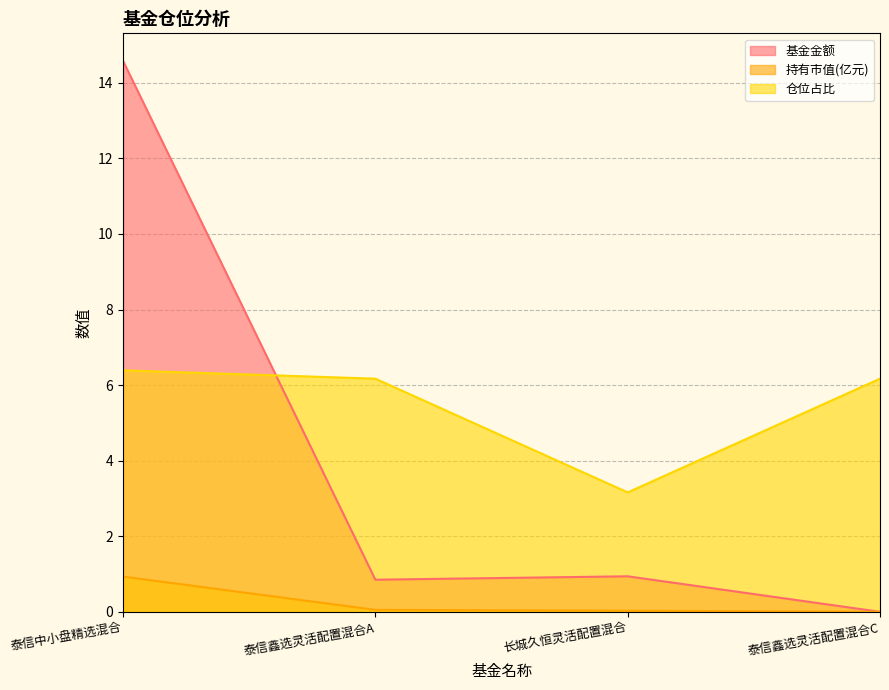

Which series has the largest total across all categories?

仓位占比